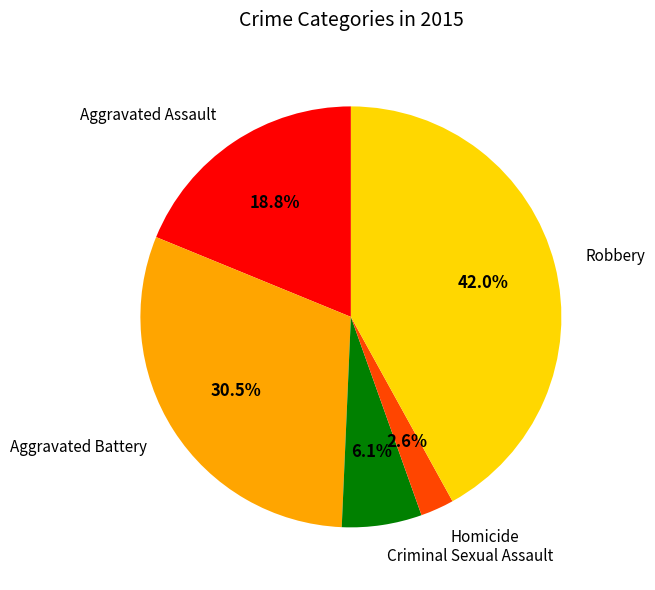

Which slice is the smallest?

Homicide